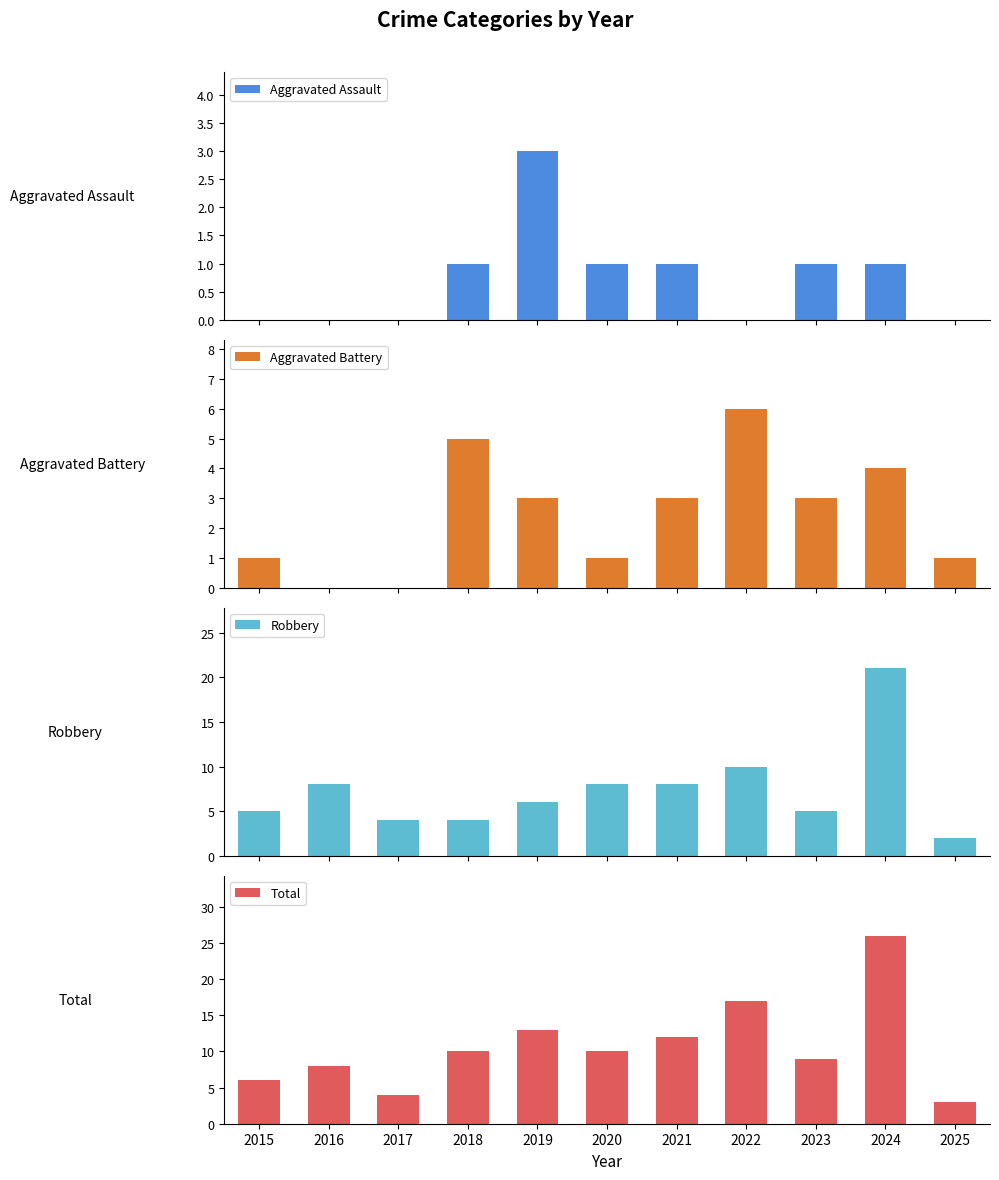

How many bars are there in total?

44